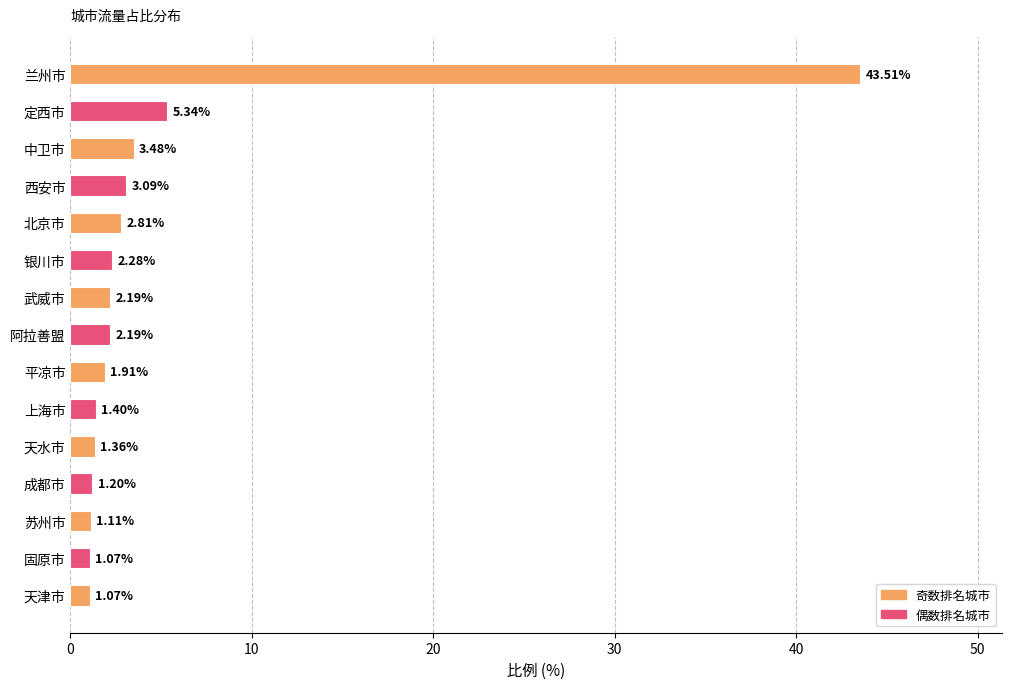

Which has a higher value, 上海市 or 定西市?

定西市